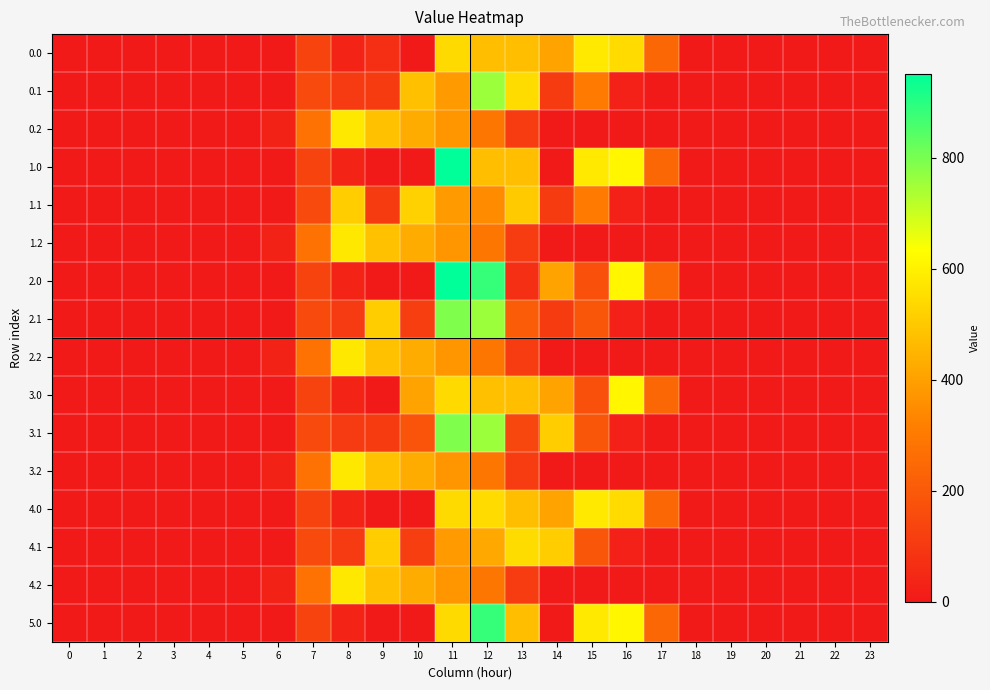

Reading left to right, what are all the values shown in this chart?

0.0: 0=0.0	1=0.0	2=0.0	3=0.0	4=0.0	5=0.0	6=0.0	7=134.3	8=35.0	9=68.4	10=0.0	11=544.3	12=477.2	13=477.2	14=407.3	15=579.8	16=545.4	17=243.5	18=0.0	19=0.0	20=0.0	21=0.0	22=0.0	23=0.0
0.1: 0=0.0	1=0.0	2=0.0	3=0.0	4=0.0	5=0.0	6=0.0	7=153.2	8=102.3	9=104.8	10=478.3	11=384.7	12=757.8	13=548.2	14=105.5	15=301.4	16=26.8	17=0.0	18=0.0	19=0.0	20=0.0	21=0.0	22=0.0	23=0.0
0.2: 0=0.0	1=0.0	2=0.0	3=0.0	4=0.0	5=0.0	6=29.3	7=276.9	8=576.5	9=480.7	10=430.5	11=374.4	12=289.5	13=107.8	14=0.0	15=0.0	16=0.0	17=0.0	18=0.0	19=0.0	20=0.0	21=0.0	22=0.0	23=0.0
1.0: 0=0.0	1=0.0	2=0.0	3=0.0	4=0.0	5=0.0	6=0.0	7=134.3	8=35.8	9=0.0	10=0.0	11=951.3	12=477.2	13=477.2	14=0.3	15=579.8	16=613.0	17=243.5	18=0.0	19=0.0	20=0.0	21=0.0	22=0.0	23=0.0
1.1: 0=0.0	1=0.0	2=0.0	3=0.0	4=0.0	5=0.0	6=0.0	7=153.2	8=509.3	9=104.8	10=521.0	11=384.7	12=350.8	13=505.5	14=105.5	15=301.4	16=26.8	17=0.0	18=0.0	19=0.0	20=0.0	21=0.0	22=0.0	23=0.0
1.2: 0=0.0	1=0.0	2=0.0	3=0.0	4=0.0	5=0.0	6=29.3	7=276.9	8=576.5	9=480.7	10=430.5	11=374.4	12=289.5	13=107.8	14=0.0	15=0.0	16=0.0	17=0.0	18=0.0	19=0.0	20=0.0	21=0.0	22=0.0	23=0.0
2.0: 0=0.0	1=0.0	2=0.0	3=0.0	4=0.0	5=0.0	6=0.0	7=134.3	8=35.0	9=0.8	10=0.0	11=951.3	12=884.2	13=70.2	14=407.3	15=172.8	16=613.0	17=243.5	18=0.0	19=0.0	20=0.0	21=0.0	22=0.0	23=0.0
2.1: 0=0.0	1=0.0	2=0.0	3=0.0	4=0.0	5=0.0	6=0.0	7=153.2	8=102.3	9=511.8	10=114.0	11=791.7	12=757.8	13=209.6	14=105.5	15=190.3	16=26.8	17=0.0	18=0.0	19=0.0	20=0.0	21=0.0	22=0.0	23=0.0
2.2: 0=0.0	1=0.0	2=0.0	3=0.0	4=0.0	5=0.0	6=29.3	7=276.9	8=576.5	9=480.7	10=430.5	11=374.4	12=289.5	13=107.8	14=0.0	15=0.0	16=0.0	17=0.0	18=0.0	19=0.0	20=0.0	21=0.0	22=0.0	23=0.0
3.0: 0=0.0	1=0.0	2=0.0	3=0.0	4=0.0	5=0.0	6=0.0	7=134.3	8=35.0	9=0.0	10=407.0	11=544.3	12=478.0	13=477.2	14=407.3	15=172.8	16=613.0	17=243.5	18=0.0	19=0.0	20=0.0	21=0.0	22=0.0	23=0.0
3.1: 0=0.0	1=0.0	2=0.0	3=0.0	4=0.0	5=0.0	6=0.0	7=153.2	8=102.3	9=104.8	10=182.4	11=791.7	12=757.8	13=141.2	14=512.5	15=190.3	16=26.8	17=0.0	18=0.0	19=0.0	20=0.0	21=0.0	22=0.0	23=0.0
3.2: 0=0.0	1=0.0	2=0.0	3=0.0	4=0.0	5=0.0	6=29.3	7=276.9	8=576.5	9=480.7	10=430.5	11=374.4	12=289.5	13=107.8	14=0.0	15=0.0	16=0.0	17=0.0	18=0.0	19=0.0	20=0.0	21=0.0	22=0.0	23=0.0
4.0: 0=0.0	1=0.0	2=0.0	3=0.0	4=0.0	5=0.0	6=0.0	7=134.3	8=35.0	9=0.0	10=0.0	11=544.3	12=545.6	13=477.2	14=407.3	15=579.8	16=545.4	17=243.5	18=0.0	19=0.0	20=0.0	21=0.0	22=0.0	23=0.0
4.1: 0=0.0	1=0.0	2=0.0	3=0.0	4=0.0	5=0.0	6=0.0	7=153.2	8=102.3	9=511.8	10=114.0	11=384.7	12=419.2	13=548.2	14=512.5	15=190.3	16=26.8	17=0.0	18=0.0	19=0.0	20=0.0	21=0.0	22=0.0	23=0.0
4.2: 0=0.0	1=0.0	2=0.0	3=0.0	4=0.0	5=0.0	6=29.3	7=276.9	8=576.5	9=480.7	10=430.5	11=374.4	12=289.5	13=107.8	14=0.0	15=0.0	16=0.0	17=0.0	18=0.0	19=0.0	20=0.0	21=0.0	22=0.0	23=0.0
5.0: 0=0.0	1=0.0	2=0.0	3=0.0	4=0.0	5=0.0	6=0.0	7=134.3	8=35.0	9=0.0	10=0.8	11=544.3	12=884.2	13=477.2	14=0.3	15=579.8	16=613.0	17=243.5	18=0.0	19=0.0	20=0.0	21=0.0	22=0.0	23=0.0